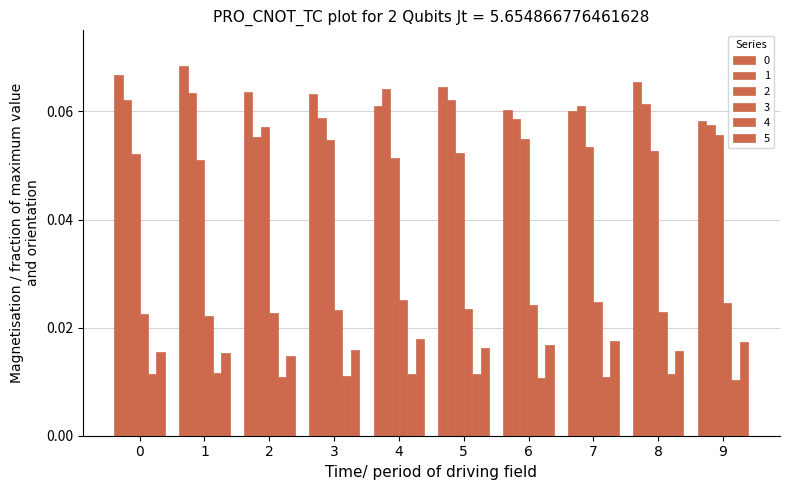

Which label corresponds to the largest value in the chart?

1